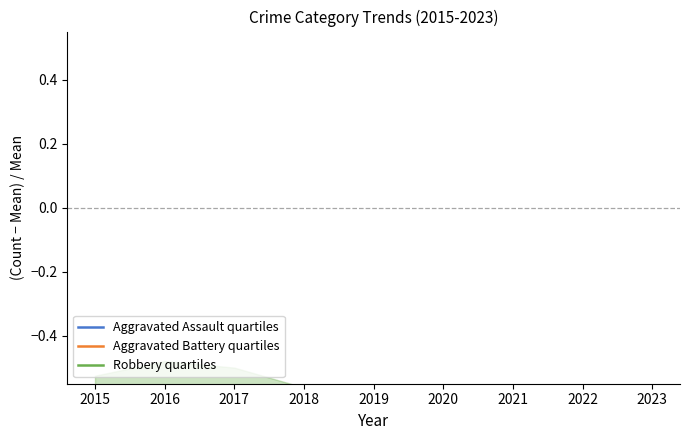

Reading left to right, what are all the values shown in this chart?

Aggravated Assault quartiles: -0.8	-0.8	-0.8	-0.8	-0.8	-0.8	-0.8	-0.7	-0.7
Aggravated Battery quartiles: -0.8	-0.7	-0.7	-0.7	-0.7	-0.7	-0.7	-0.8	-0.7
Robbery quartiles: -0.6	-0.6	-0.6	-0.6	-0.7	-0.7	-0.7	-0.6	-0.7